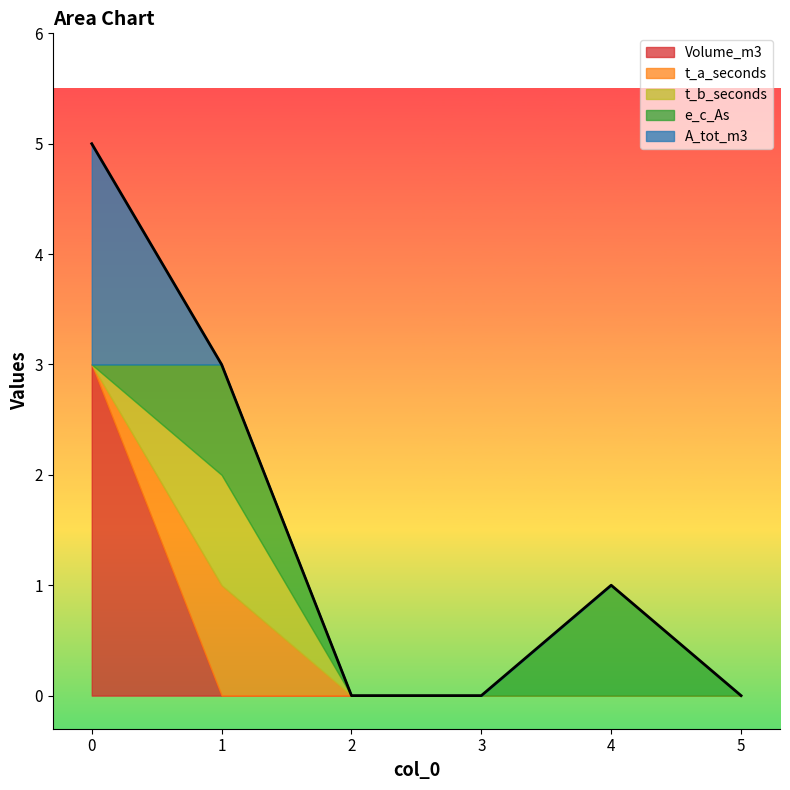

True or false: t_b_seconds has more than 0 points higher than both neighbors.

True